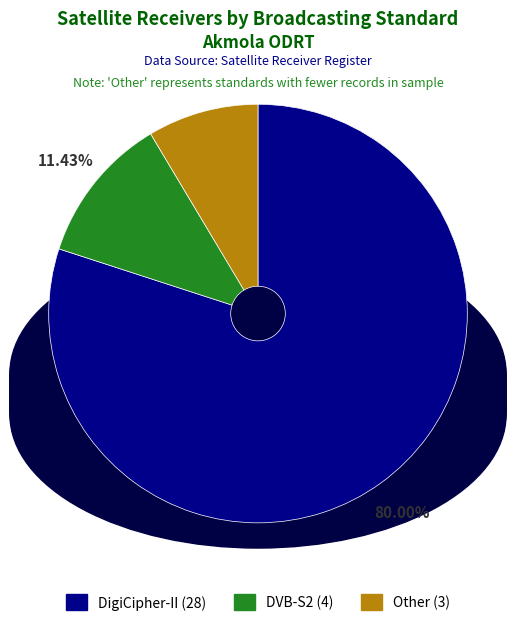

How much of the chart is everything except Other?

91.4%